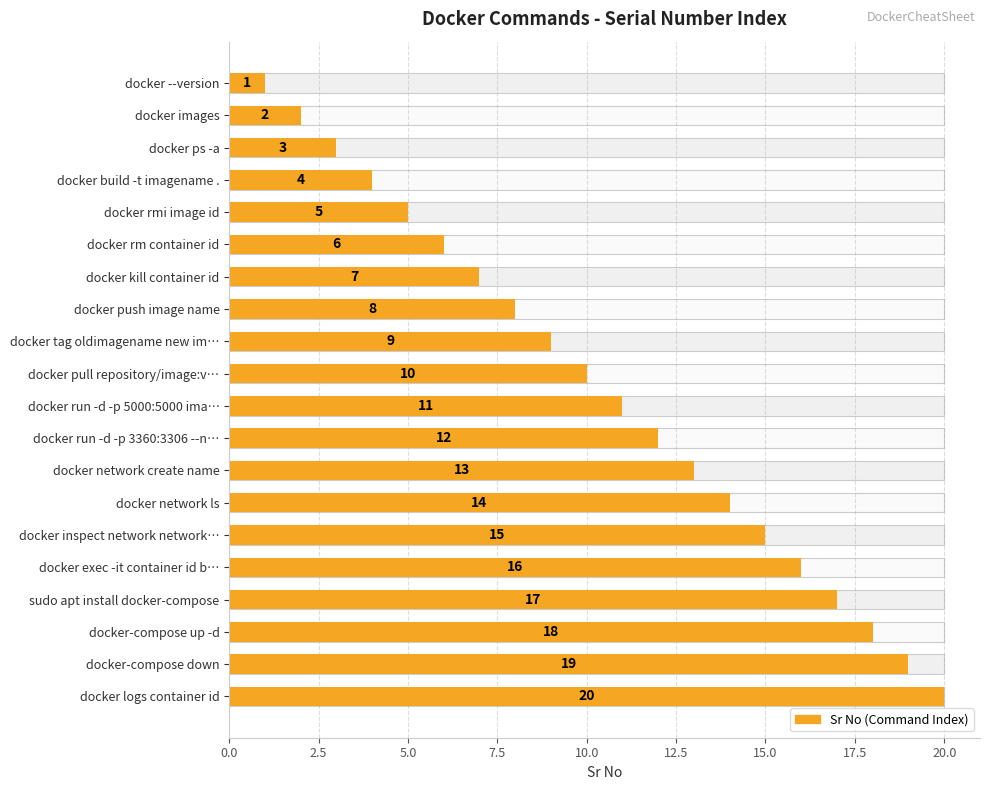

Does the chart contain stacked bars?

No